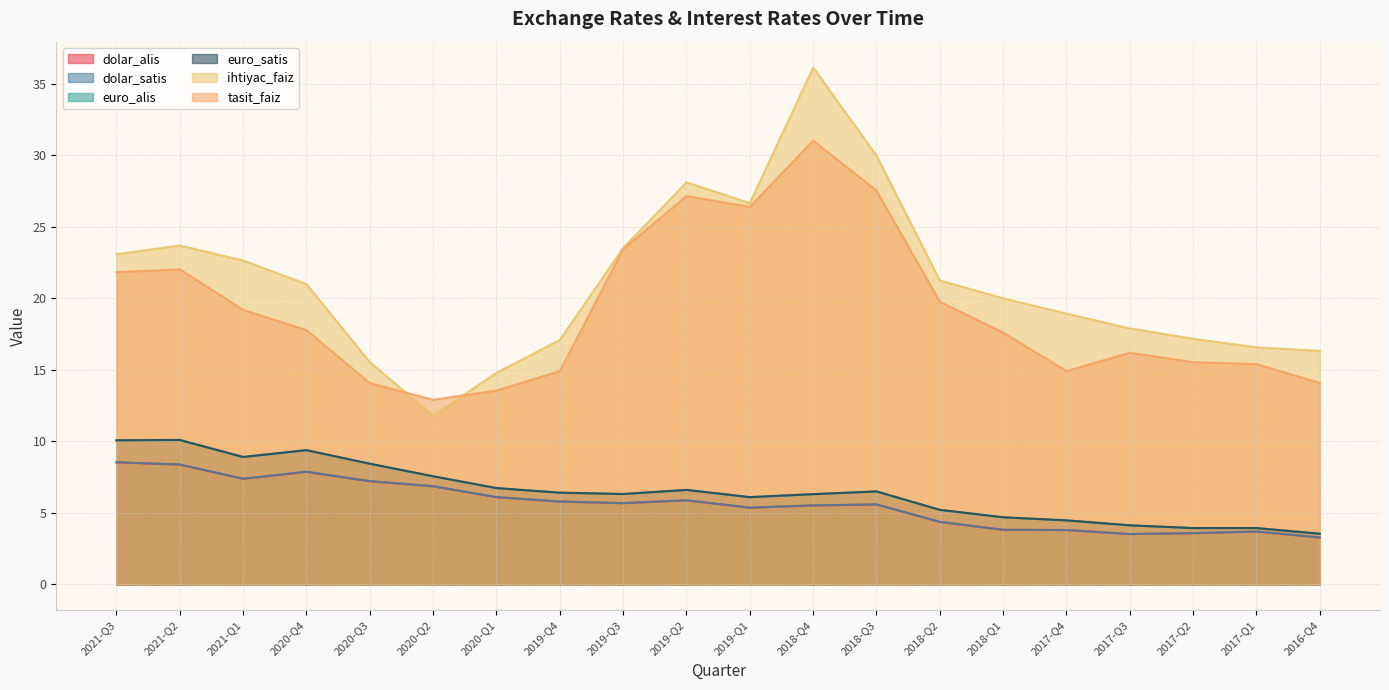

What is the average value of the dolar_satis series?

5.6